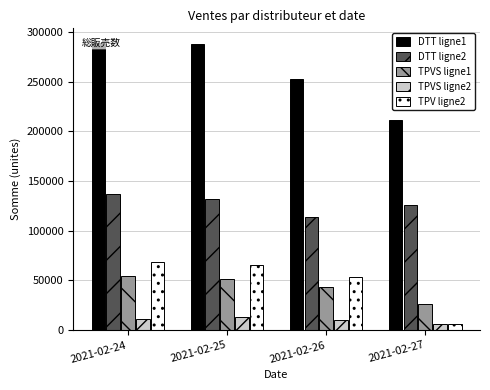

What value does the TPV ligne2 series have at 2021-02-26, to the nearest 100?

53300